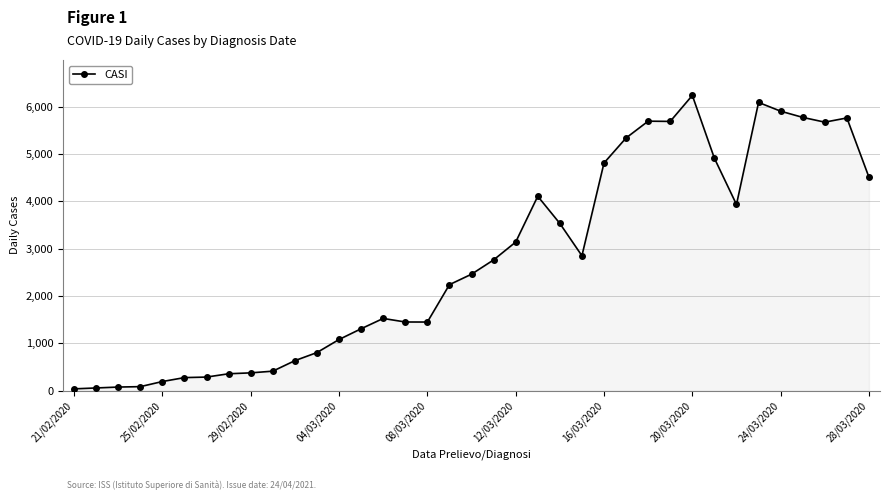

What is the smallest value displayed?

36